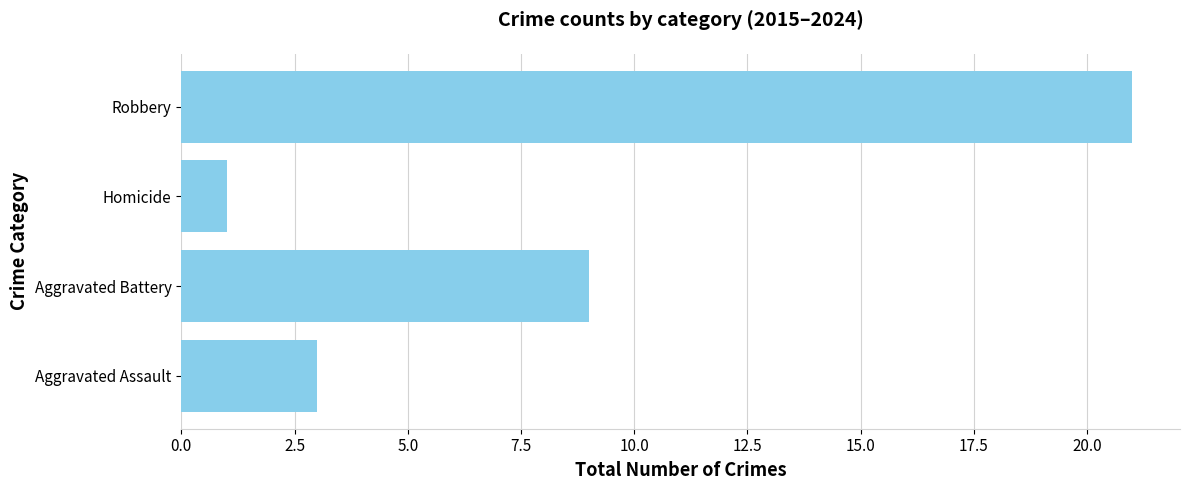

Is it true that the value at Robbery is 21?

True